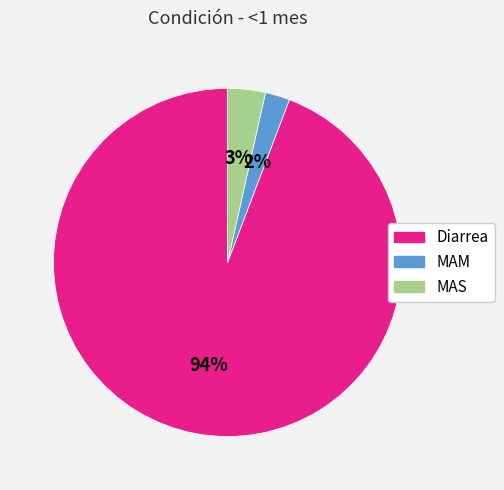

Combined, do Diarrea and MAM account for over 50%?

Yes